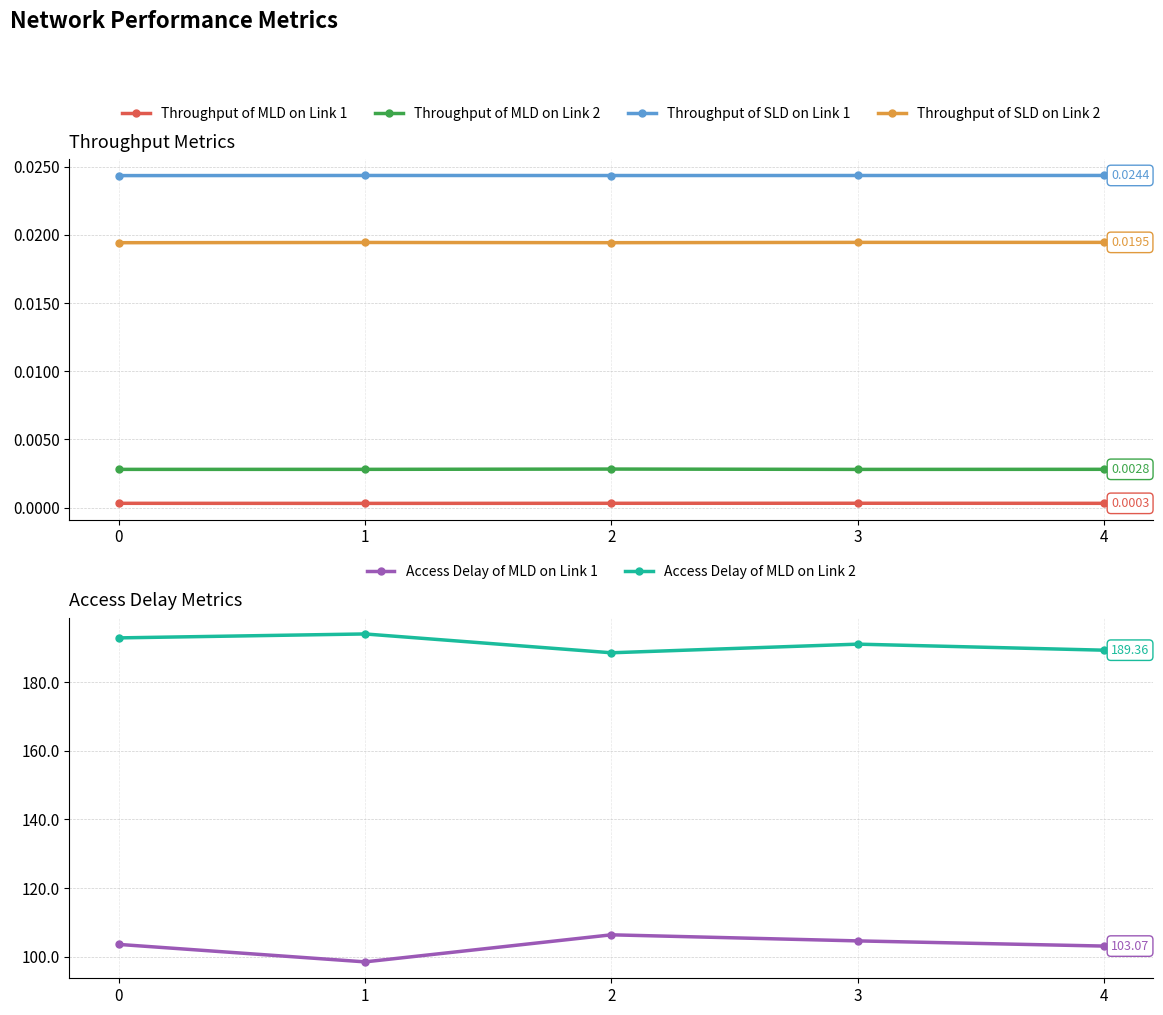

What is the spread (max minus min) of values at 4?

189.4